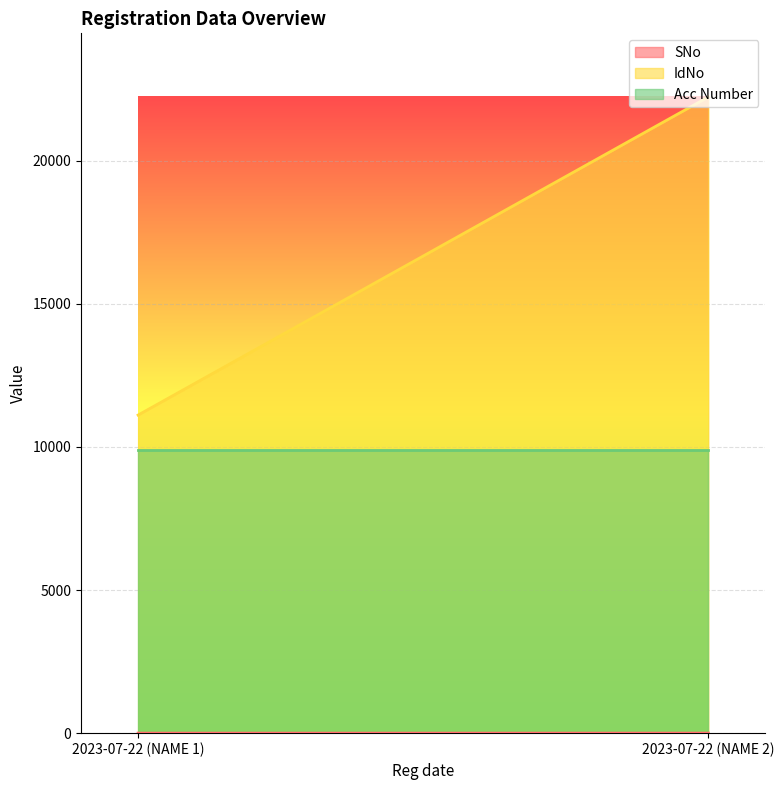

At how many categories does at least one series exceed 1247?

2